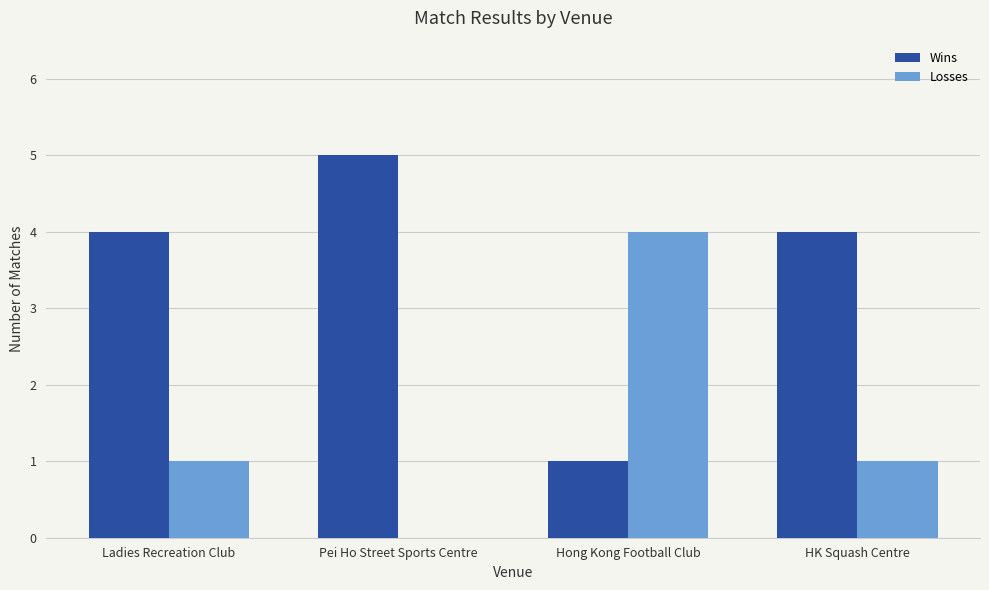

What is the greatest value displayed?

5